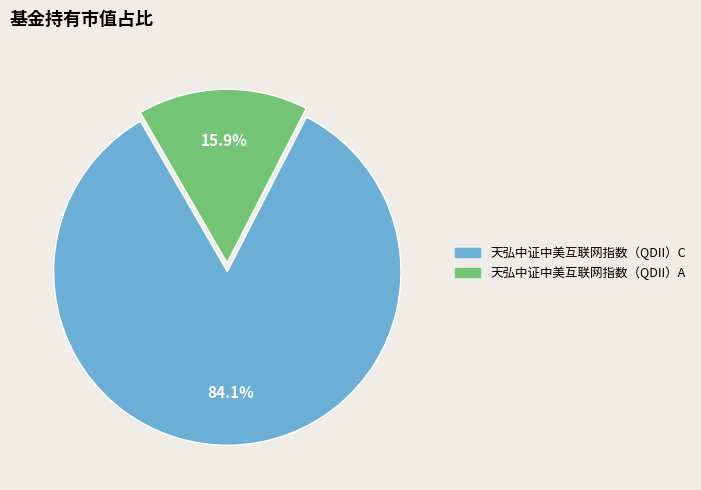

To the nearest percent, what is the average slice percentage?

50%